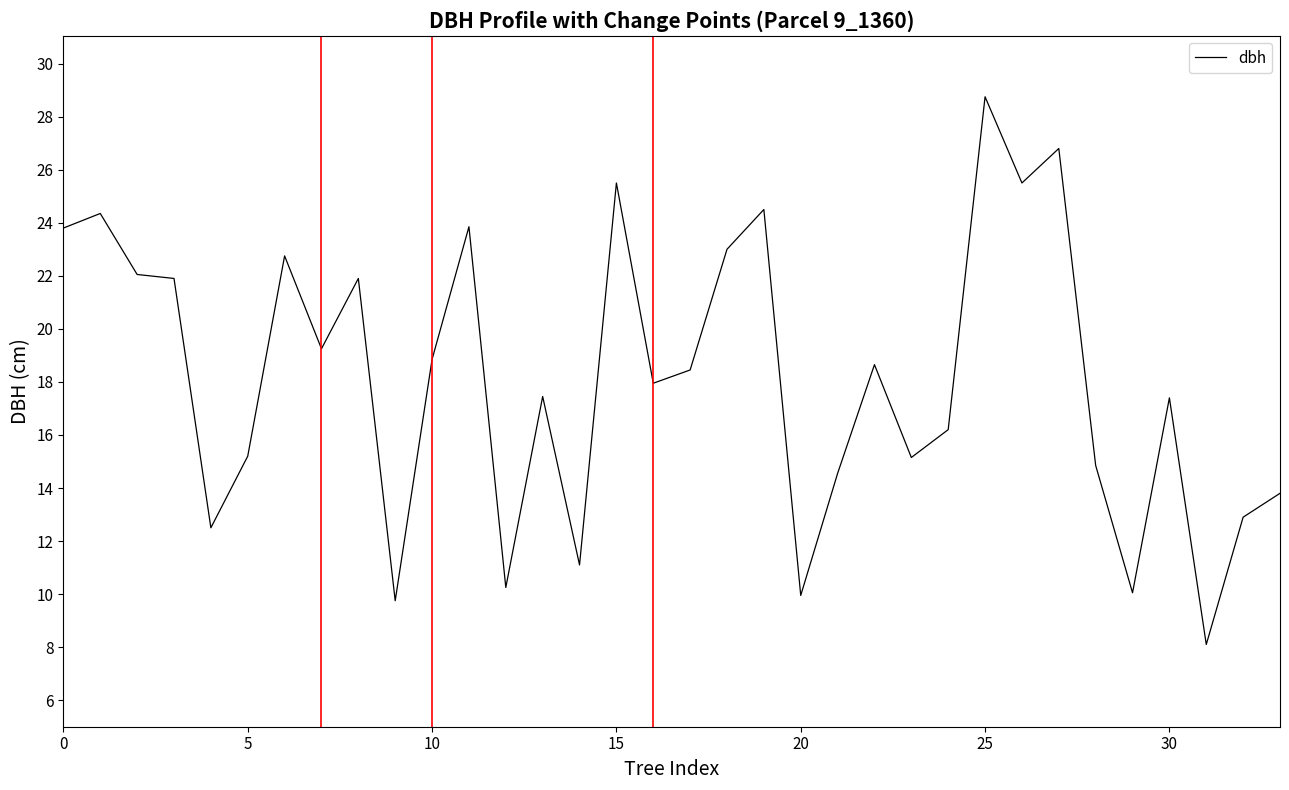

What is the greatest value displayed?

28.8